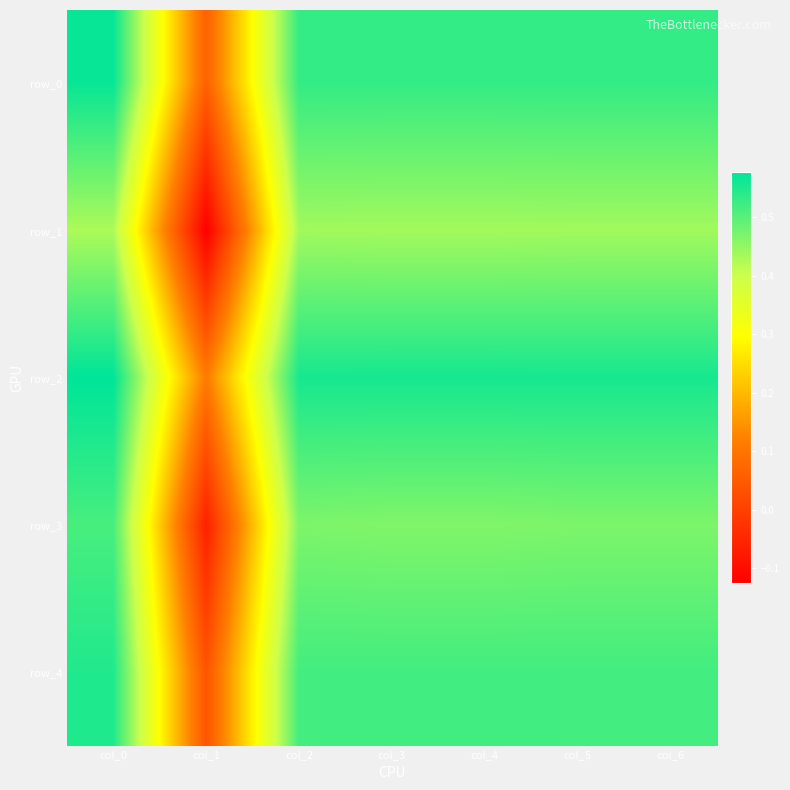

Which series changed the most between col_0 and col_2?

row_3